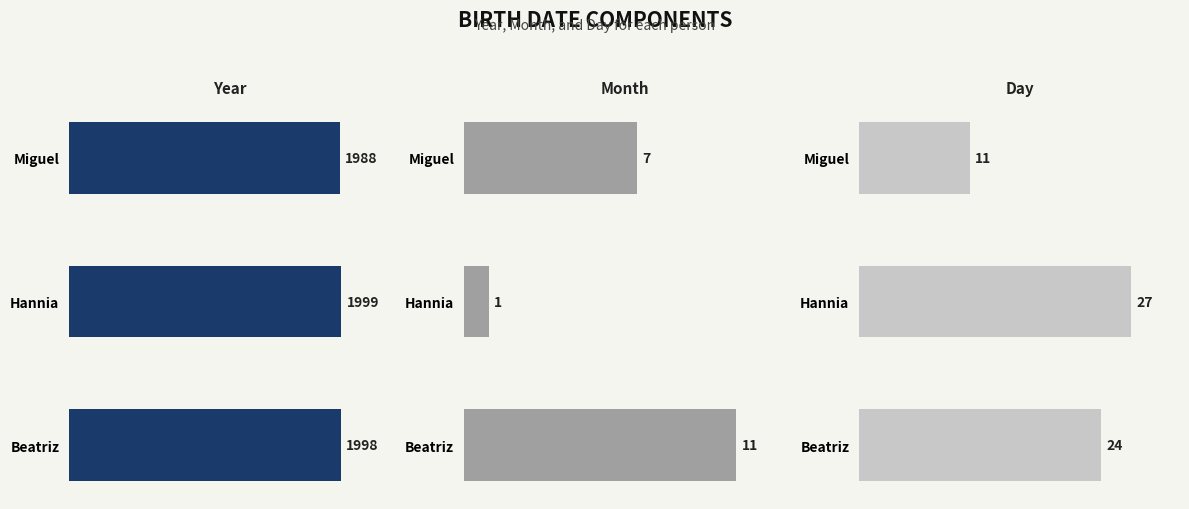

Between Miguel and Hannia, which series saw the biggest shift?

day